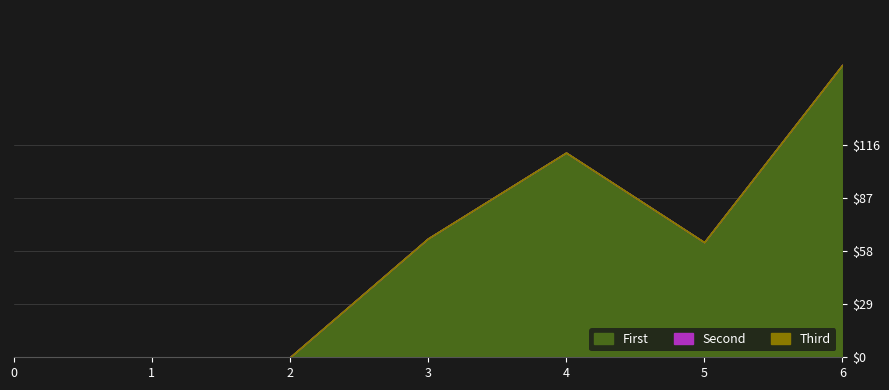

Which has a higher value, 3 or 1?

3